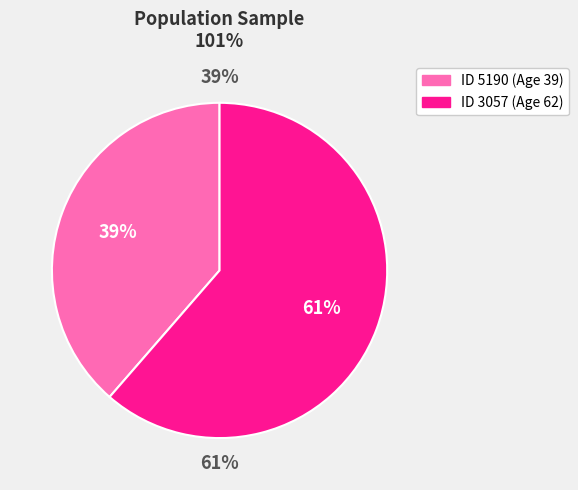

How many segments does this pie chart have?

2